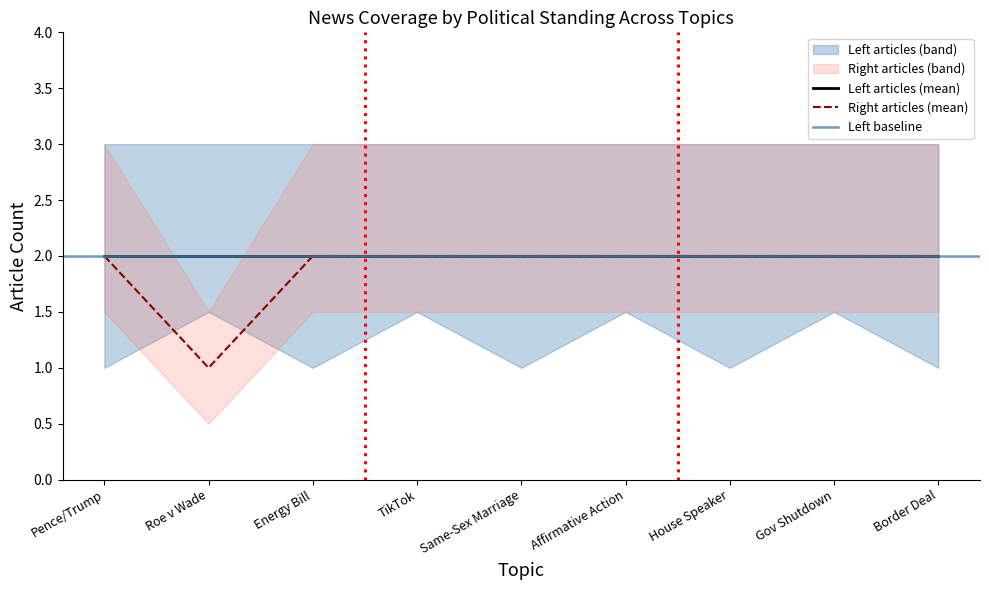

Which series has the largest total across all categories?

Left_upper